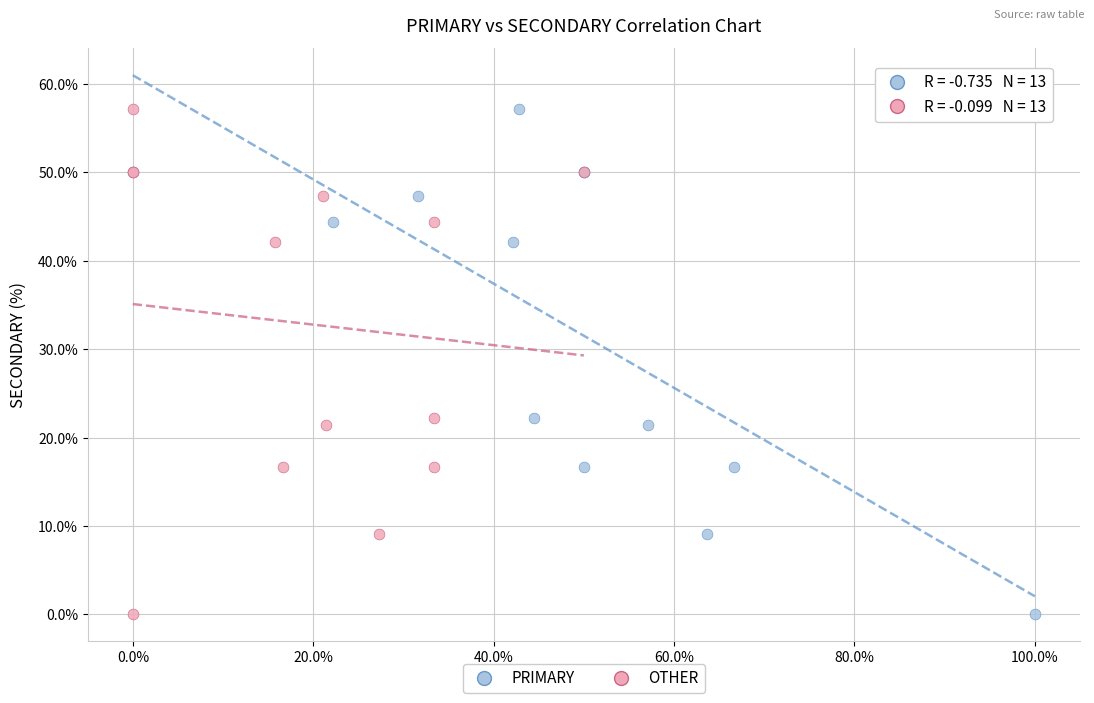

What are all the series names shown in the legend?

PRIMARY, OTHER